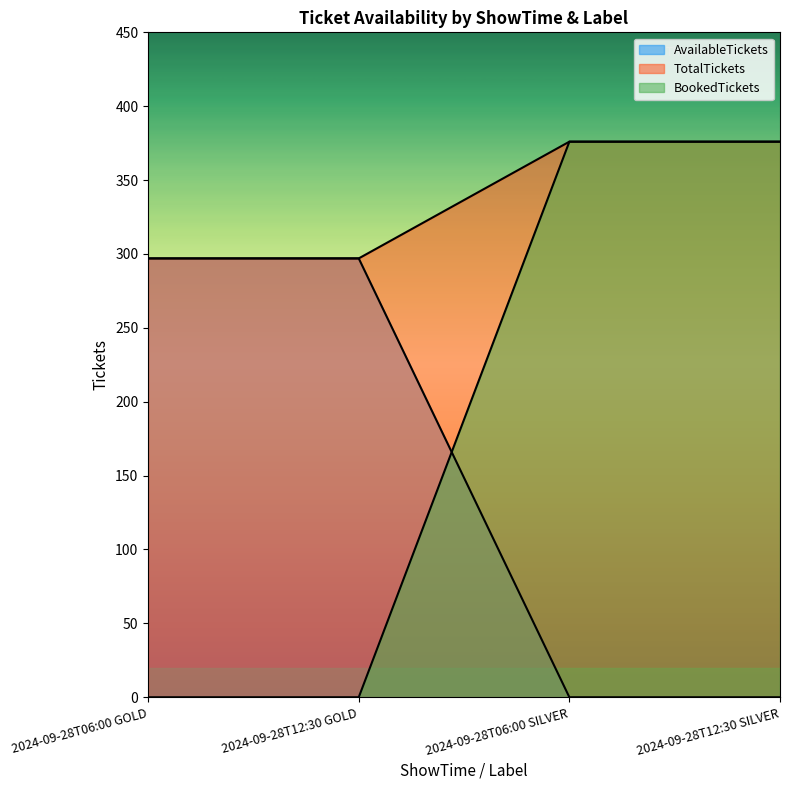

The TotalTickets series shows 576 at 2024-09-28T12:30 SILVER. True or false?

False